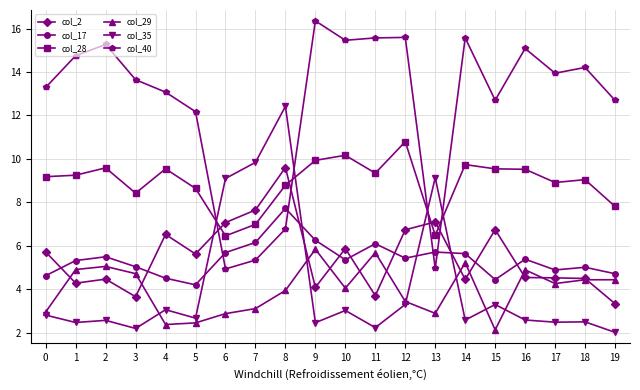

How many interior local valleys does the col_29 series have?

5